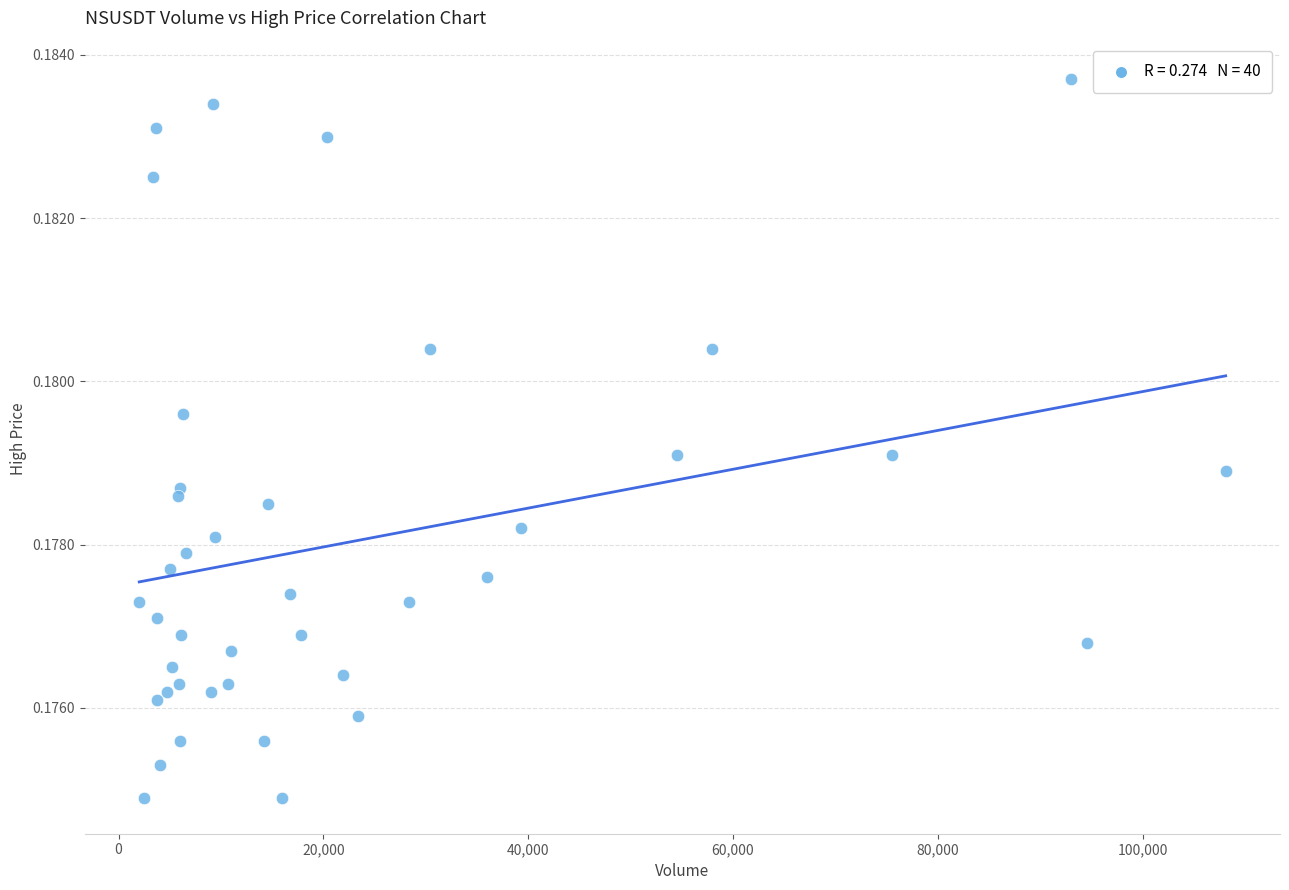

What is the range of X values (max minus min)?

106095.0